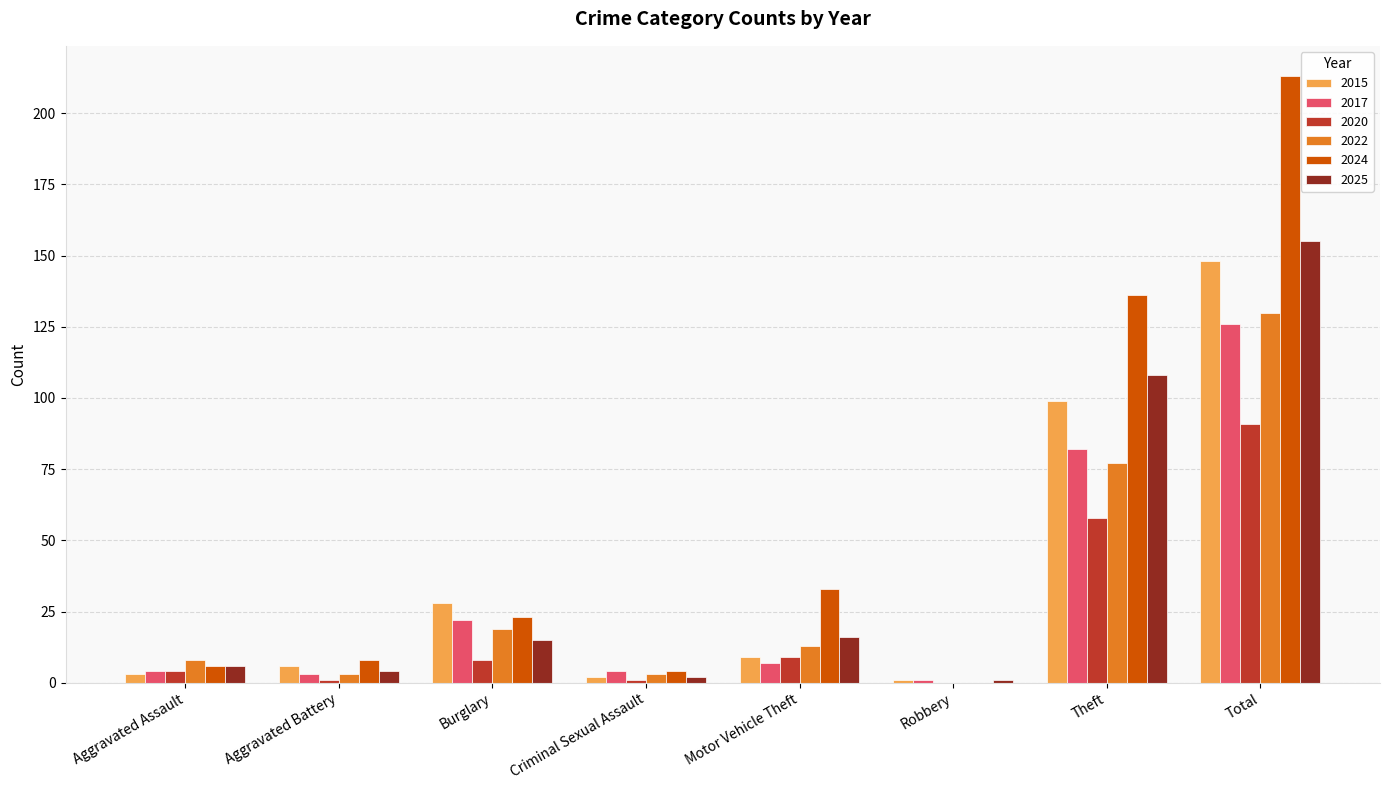

Is the value of 2025 at Aggravated Battery greater than the value of 2015 at Theft?

No